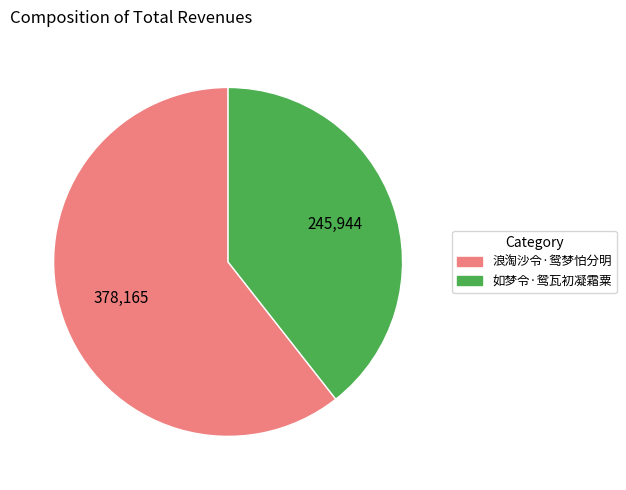

The 如梦令·鸳瓦初凝霜粟 slice represents 31% of the pie. True or false?

False